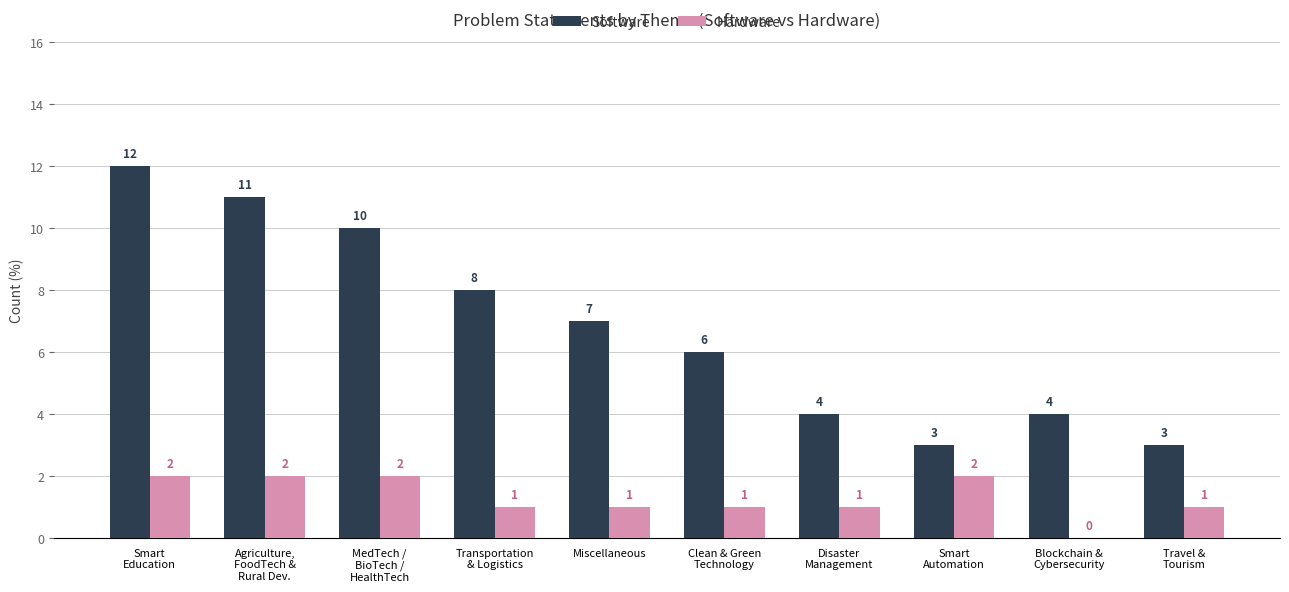

How many Hardware values are between 1 and 2?

9